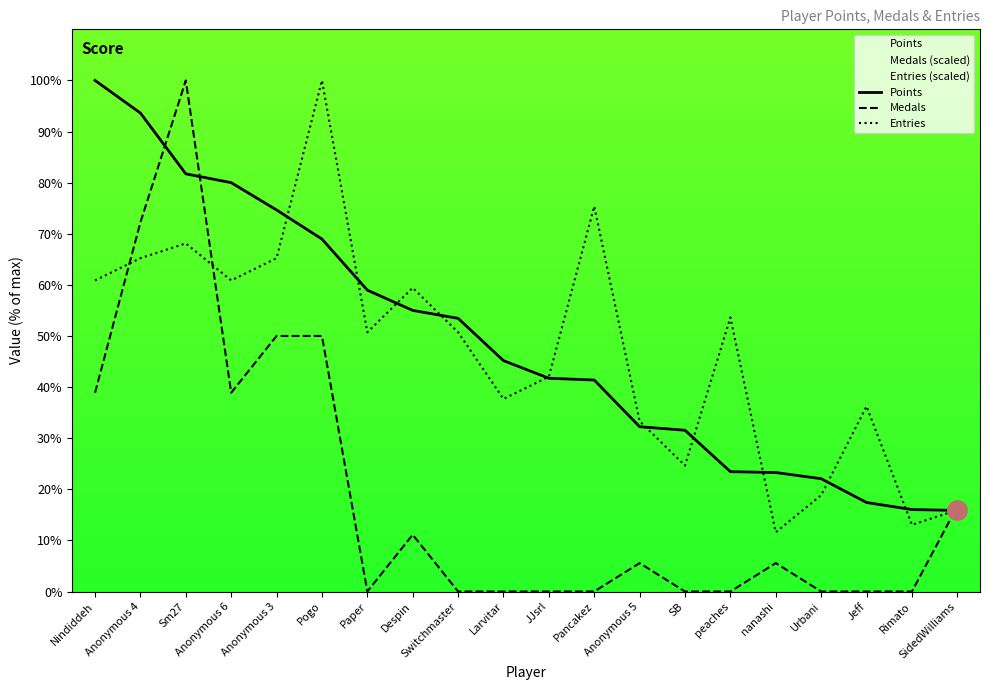

At how many categories does at least one series exceed 36?

14